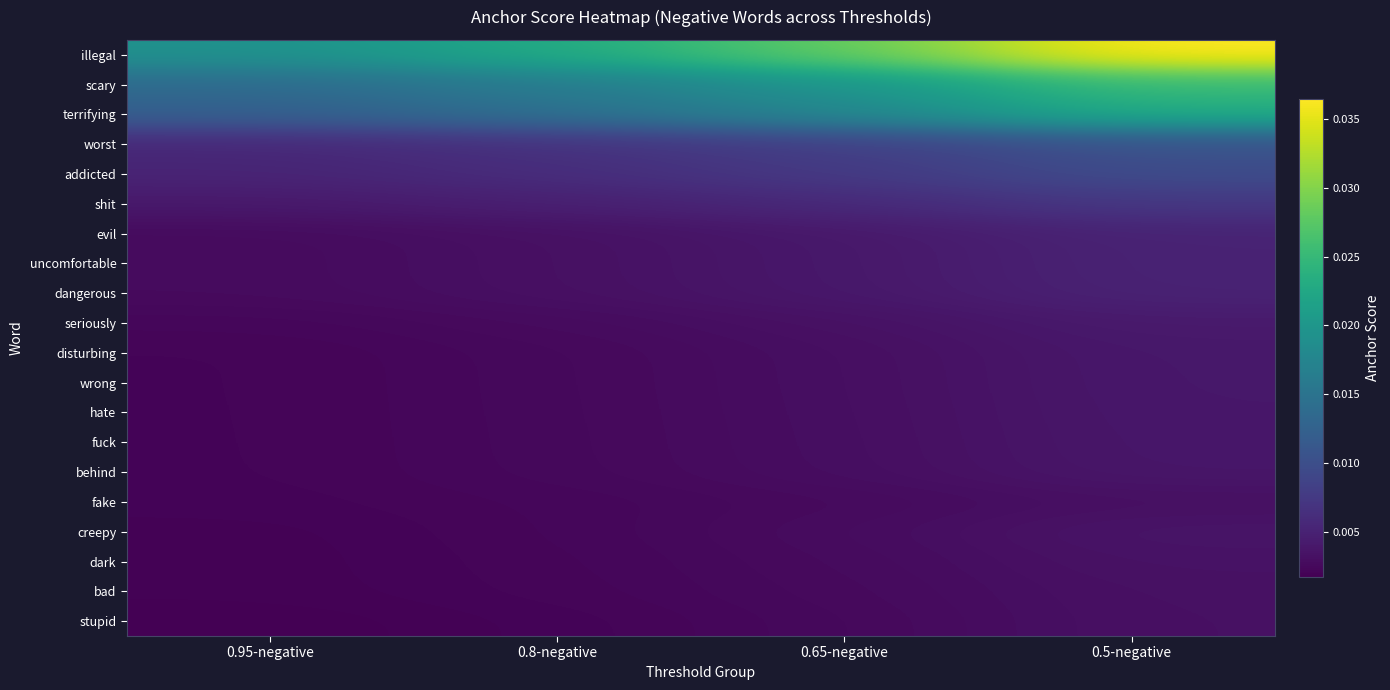

Which label corresponds to the largest value in the chart?

0.5-negative